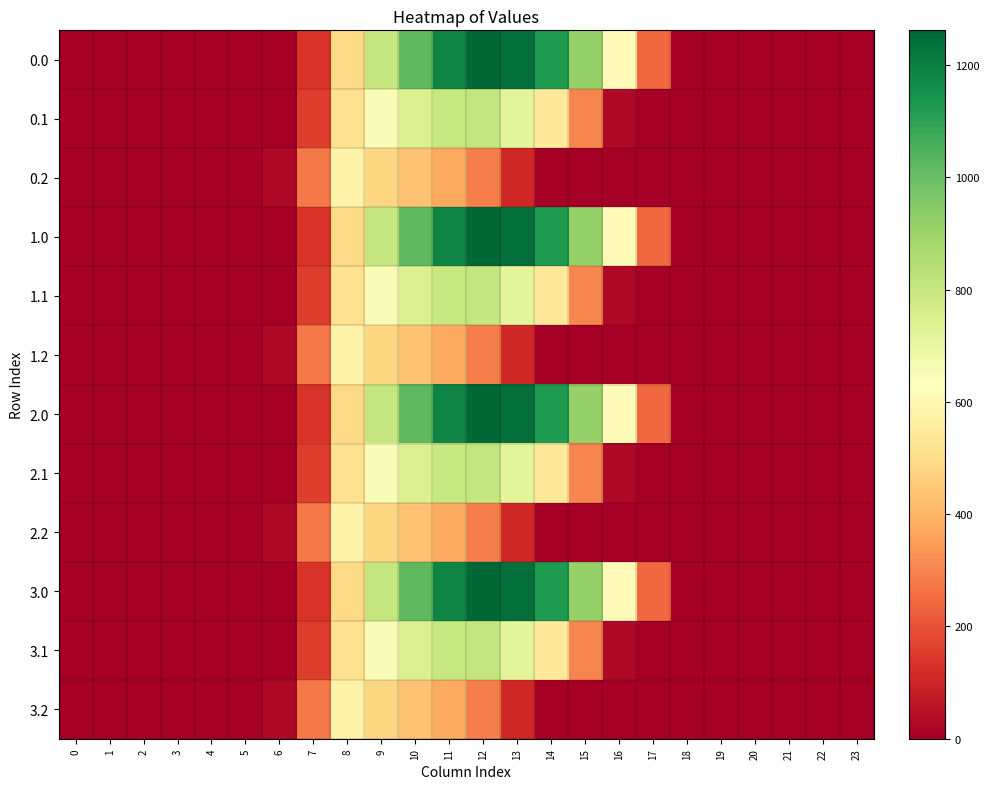

At how many categories does at least one series exceed 542?

9